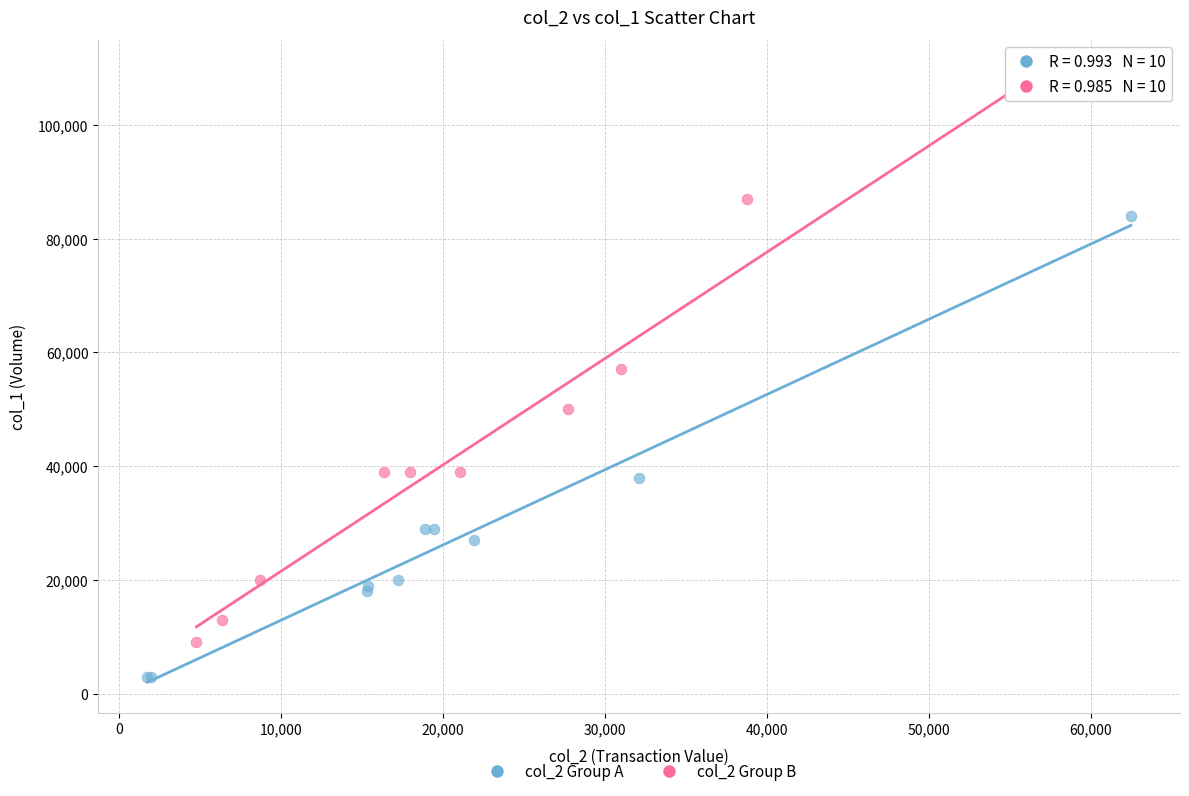

What are all the series names shown in the legend?

col_2 Group A, col_2 Group B